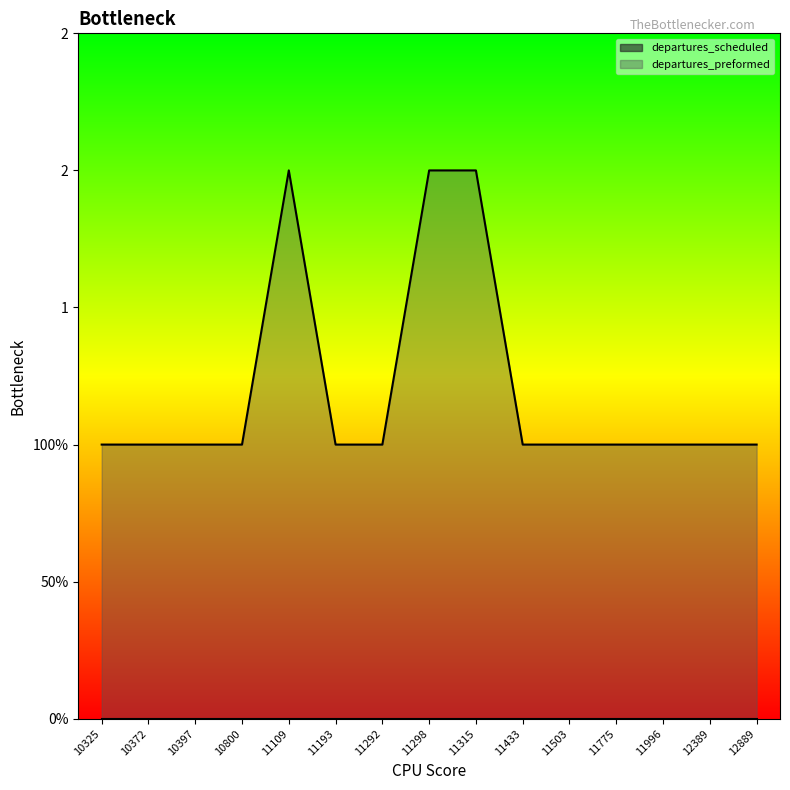

The chart shows a value of 1 at 11503. True or false?

False